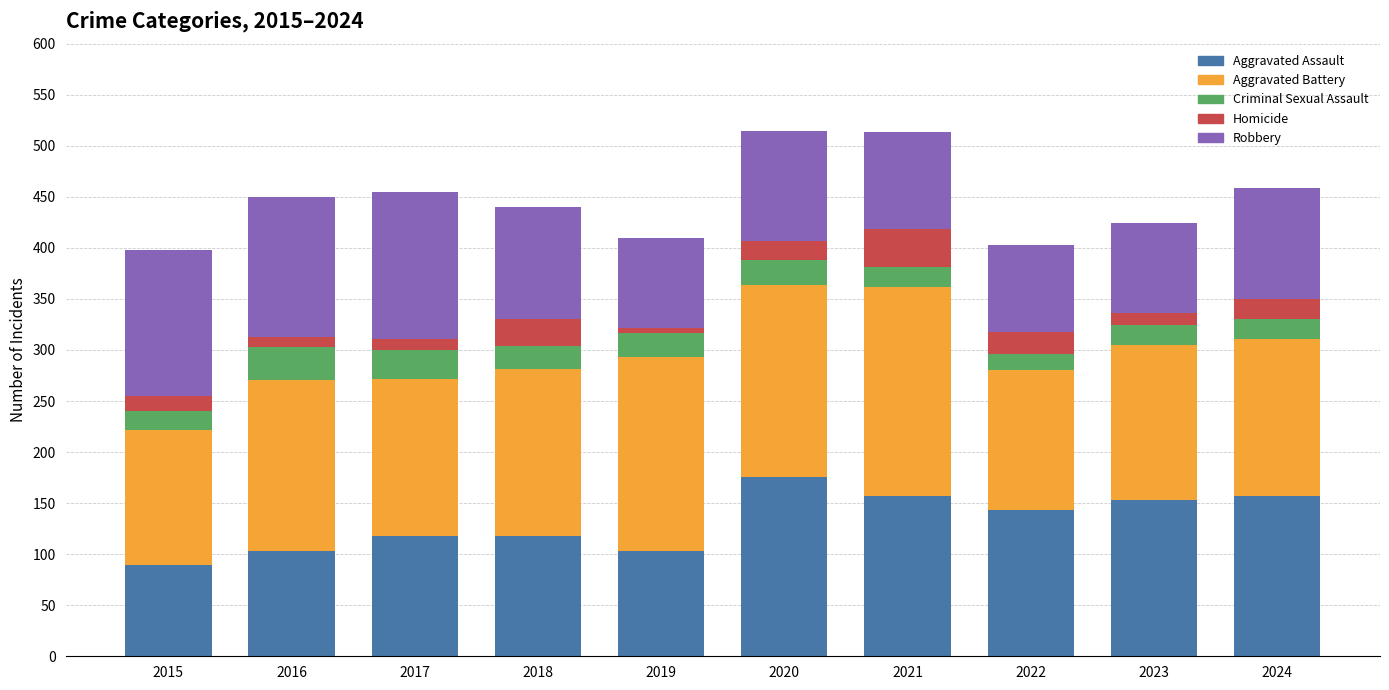

What is the value of the Aggravated Assault bar at the 1st from the left?

89